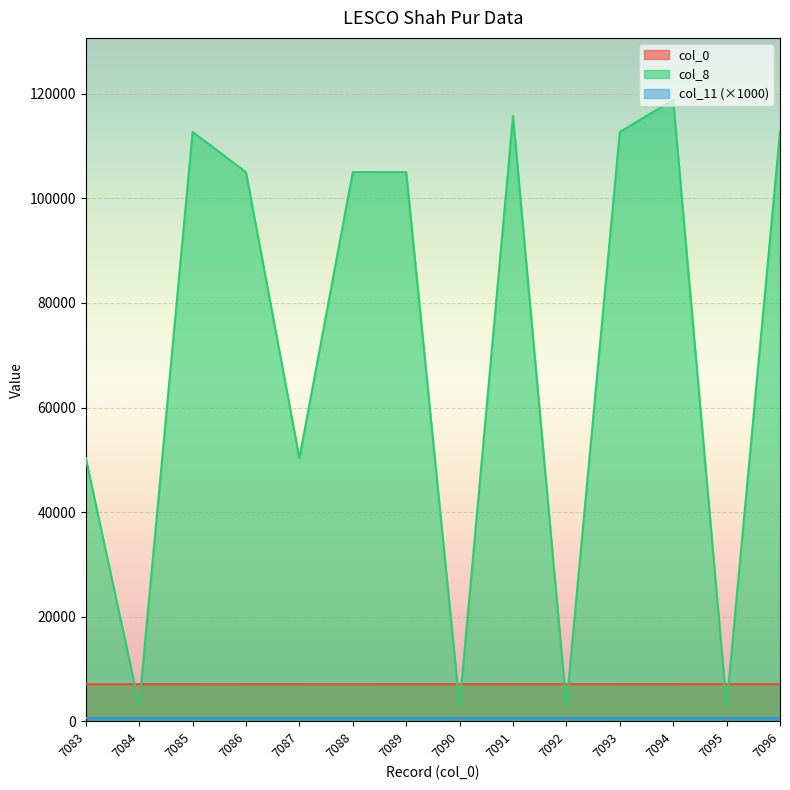

Which series has the largest total across all categories?

col_8